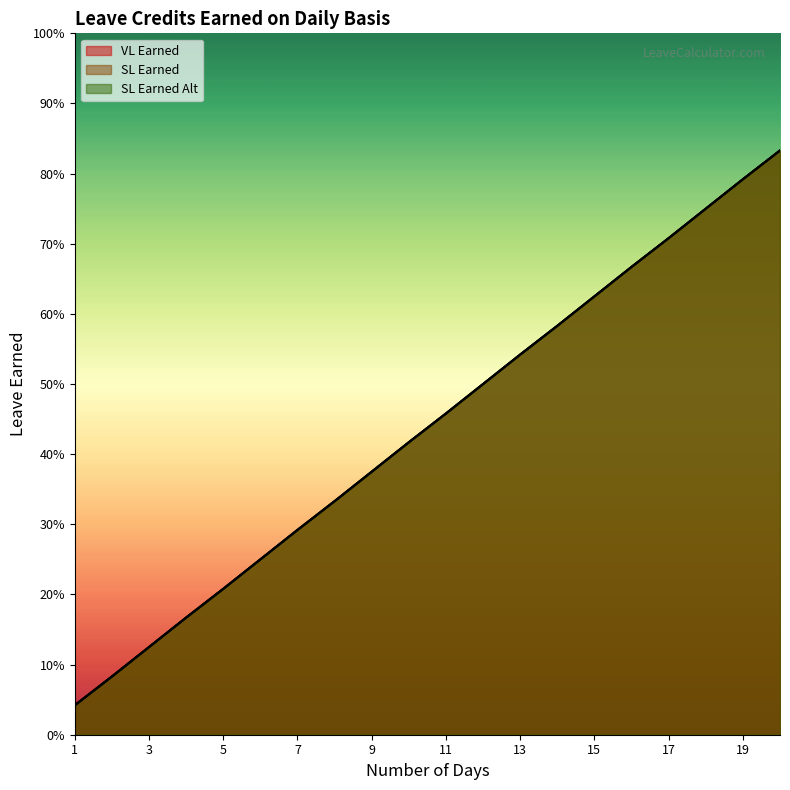

Which series changed the most between 5 and 9?

VL Earned